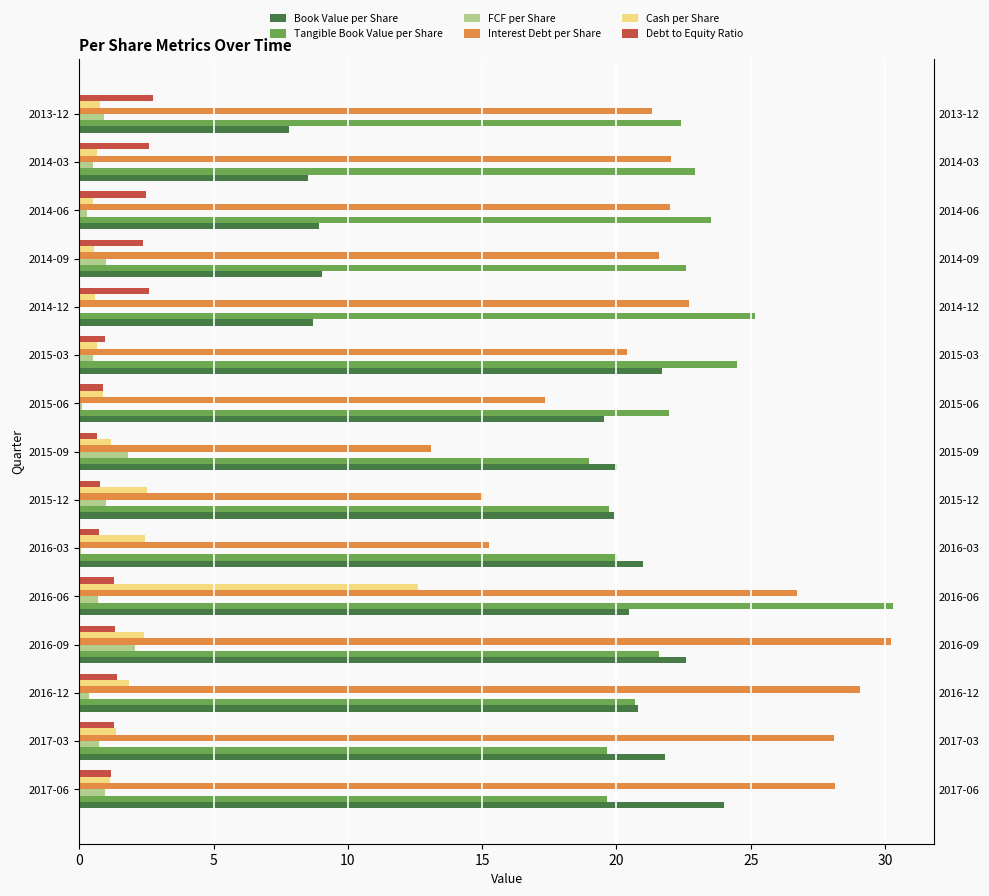

How many data points in Debt to Equity Ratio are less than 1?

5